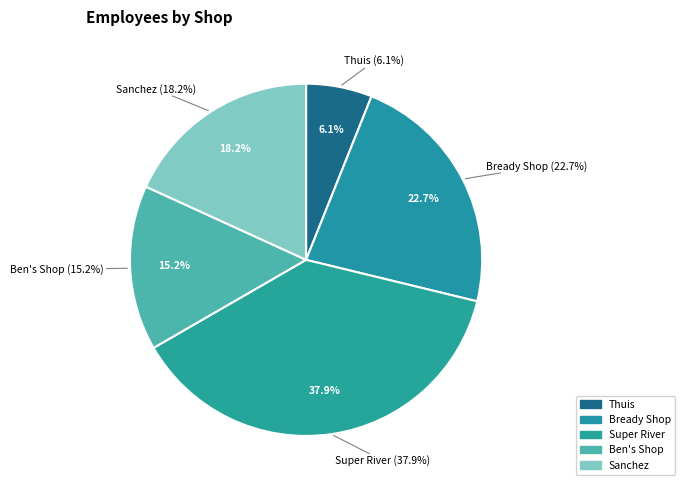

What is the largest slice in the pie chart?

Super River